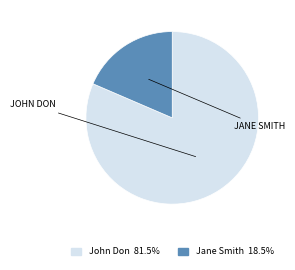

What is the largest slice in the pie chart?

John Don